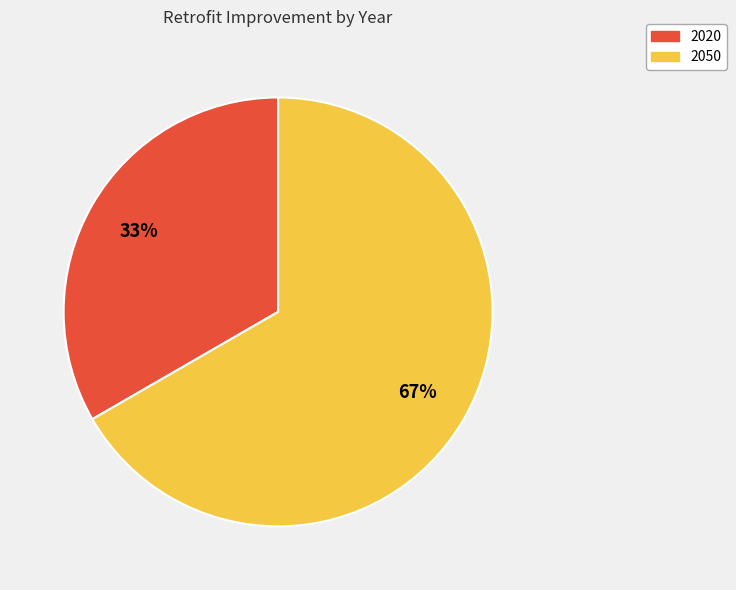

Does 2020 account for over 50% of the chart?

No